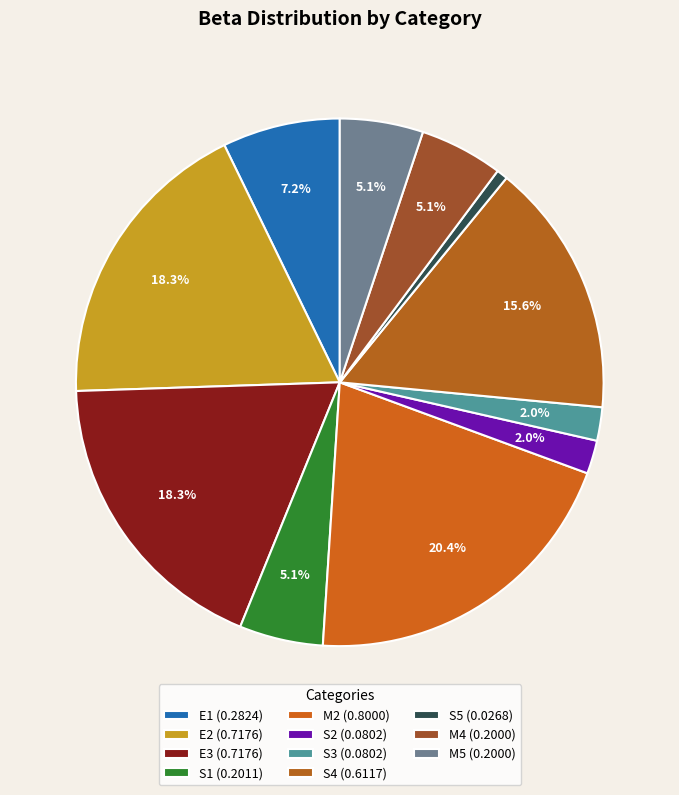

Does any single category account for the majority?

No